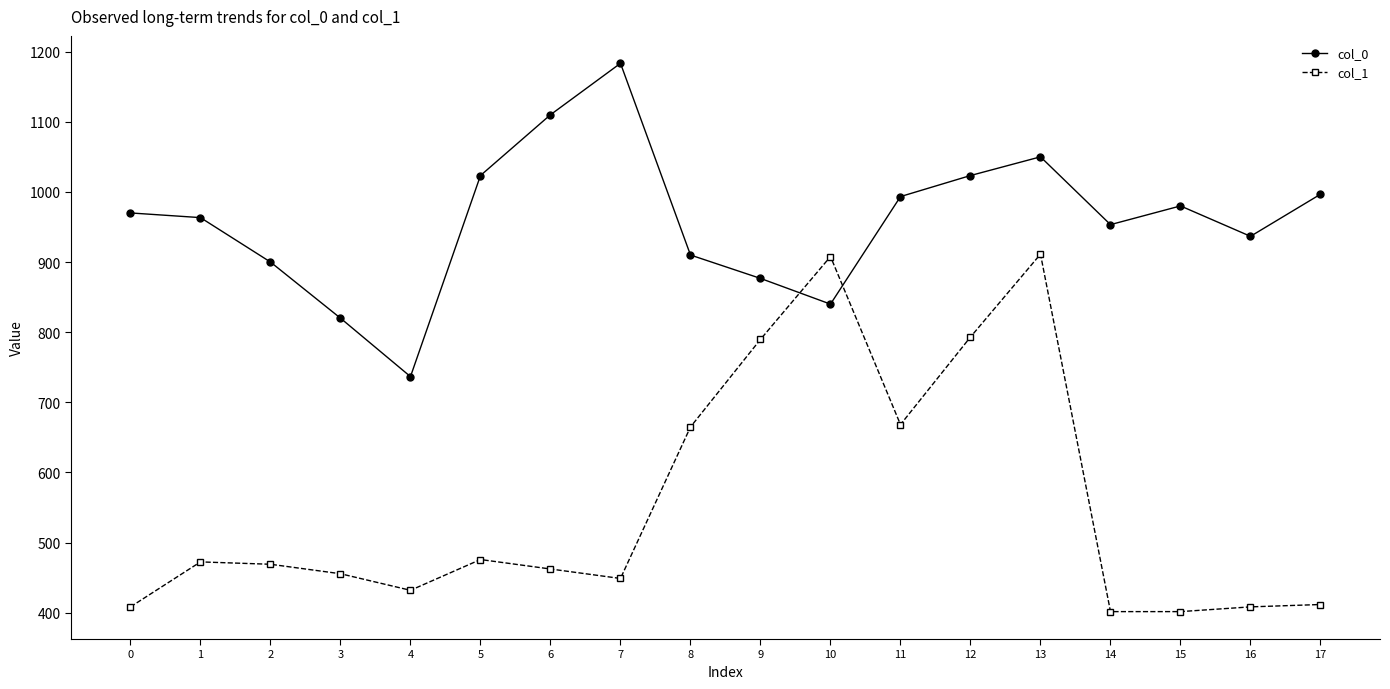

Is the value of col_0 at 8 greater than the value of col_1 at 15?

Yes